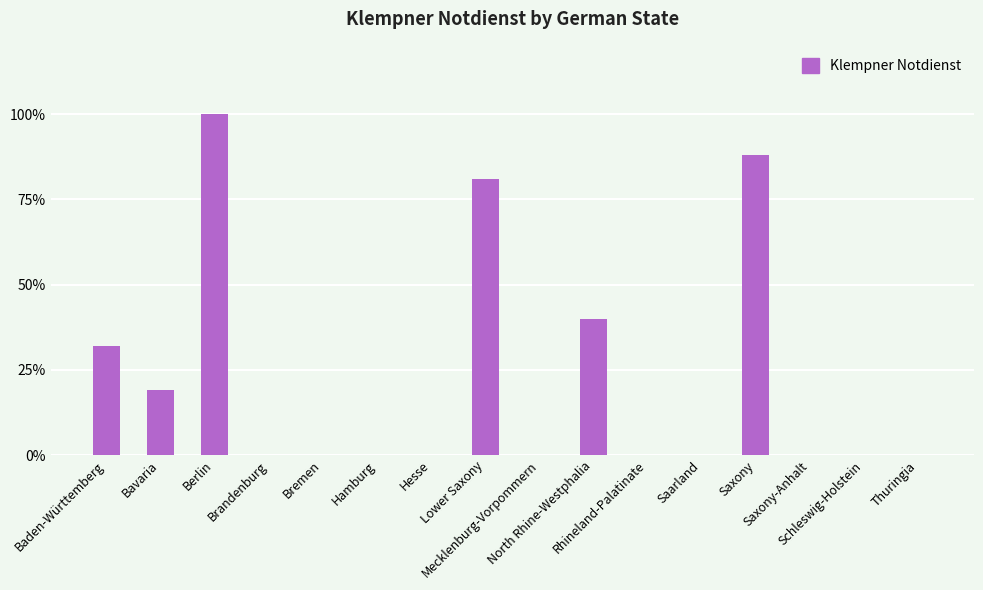

Where is the data nearest to the value 50?

North Rhine-Westphalia